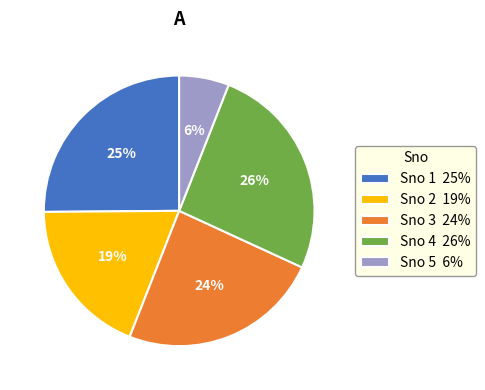

Is there a majority slice in this chart?

No